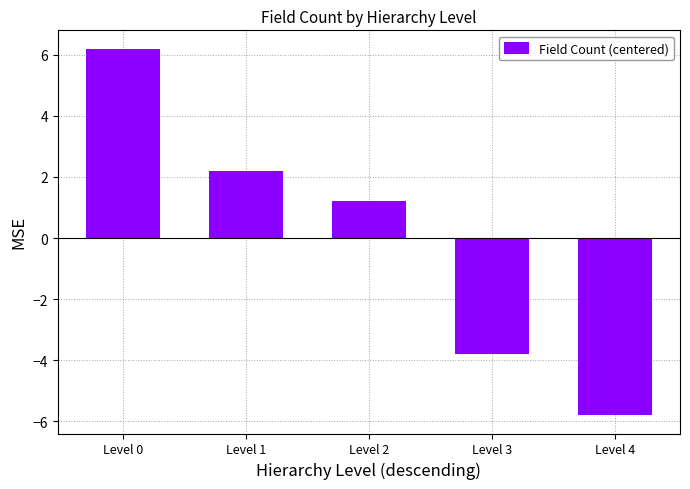

Does the chart contain stacked bars?

No